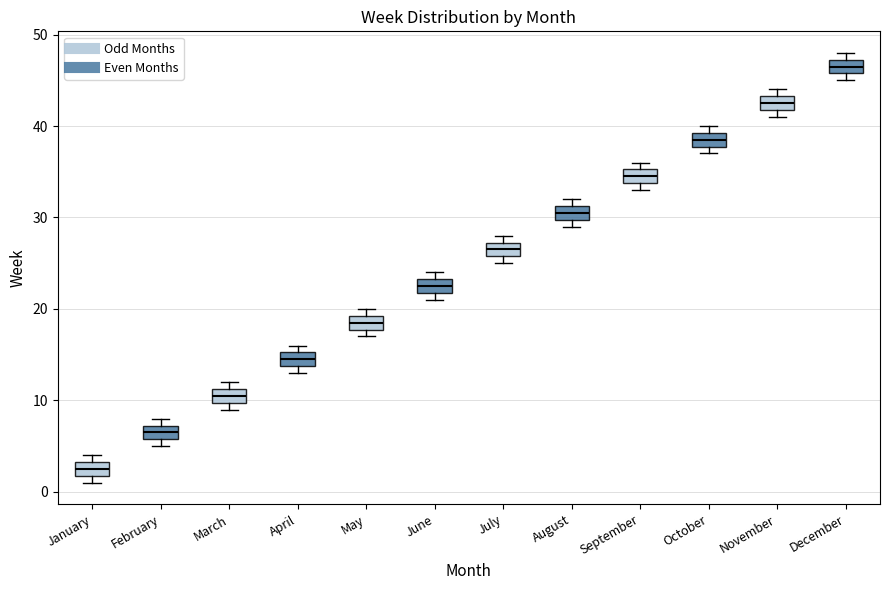

Which box has the highest median line?

December